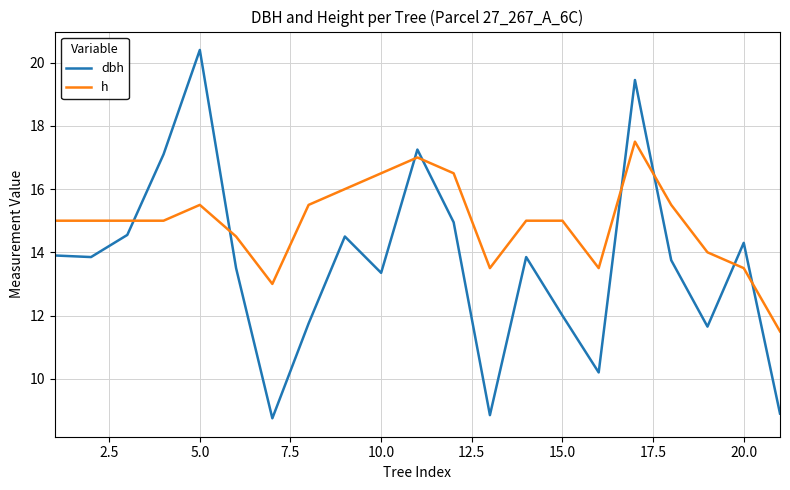

List the series in order of their overall mean, lowest first.

dbh, h